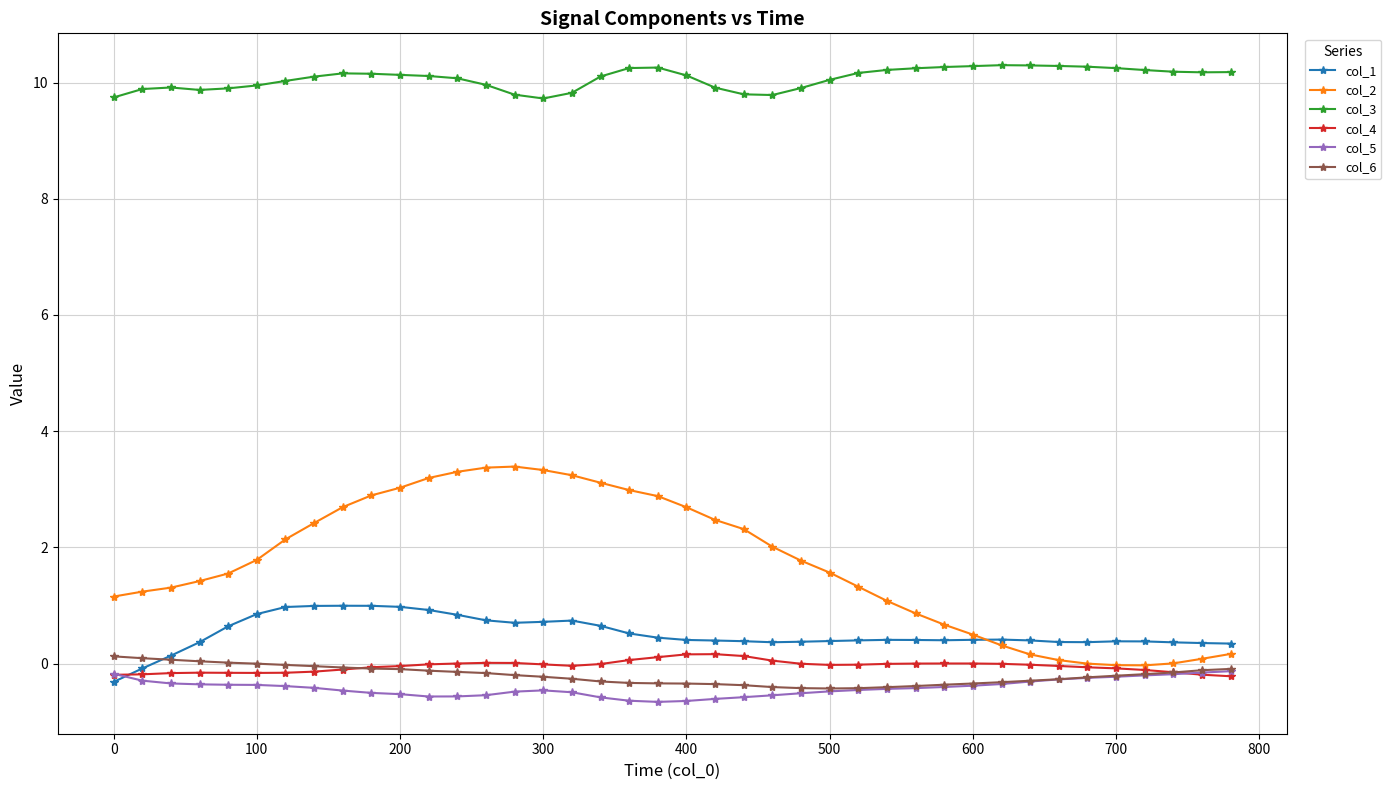

Which series has the widest spread of values?

col_2